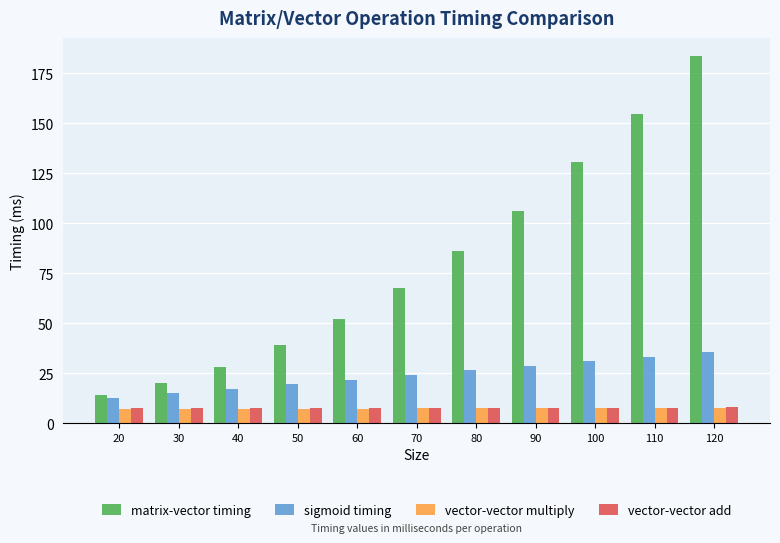

Is the value of vector-vector add at 80 greater than the value of sigmoid timing at 70?

No